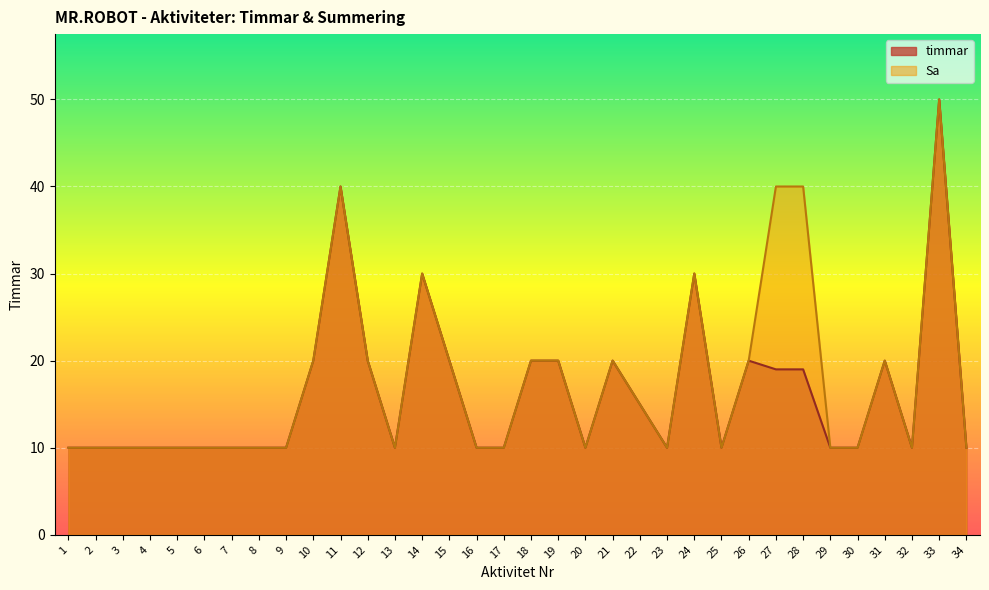

Reading left to right, extract all data points from this chart.

timmar: 1=10	2=10	3=10	4=10	5=10	6=10	7=10	8=10	9=10	10=20	11=40	12=20	13=10	14=30	15=20	16=10	17=10	18=20	19=20	20=10	21=20	22=15	23=10	24=30	25=10	26=20	27=19	28=19	29=10	30=10	31=20	32=10	33=50	34=10
Sa: 1=10	2=10	3=10	4=10	5=10	6=10	7=10	8=10	9=10	10=20	11=40	12=20	13=10	14=30	15=20	16=10	17=10	18=20	19=20	20=10	21=20	22=15	23=10	24=30	25=10	26=20	27=40	28=40	29=10	30=10	31=20	32=10	33=50	34=10